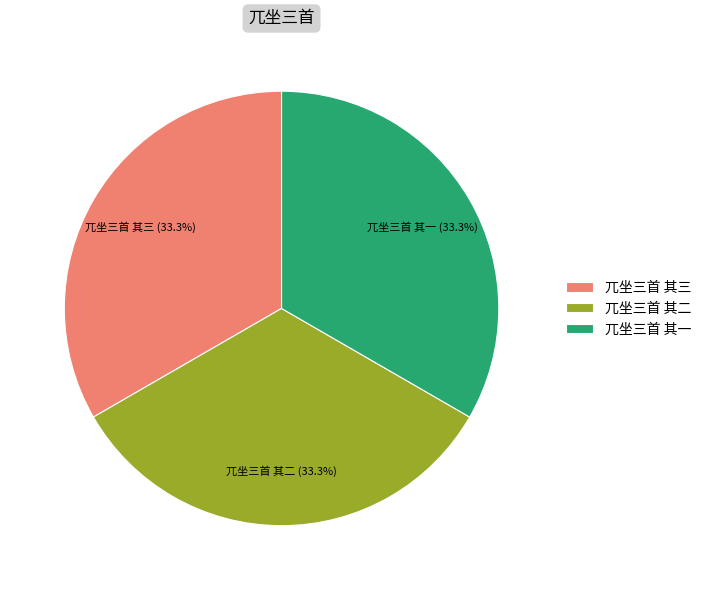

Is there any slice that represents more than half of the pie?

No